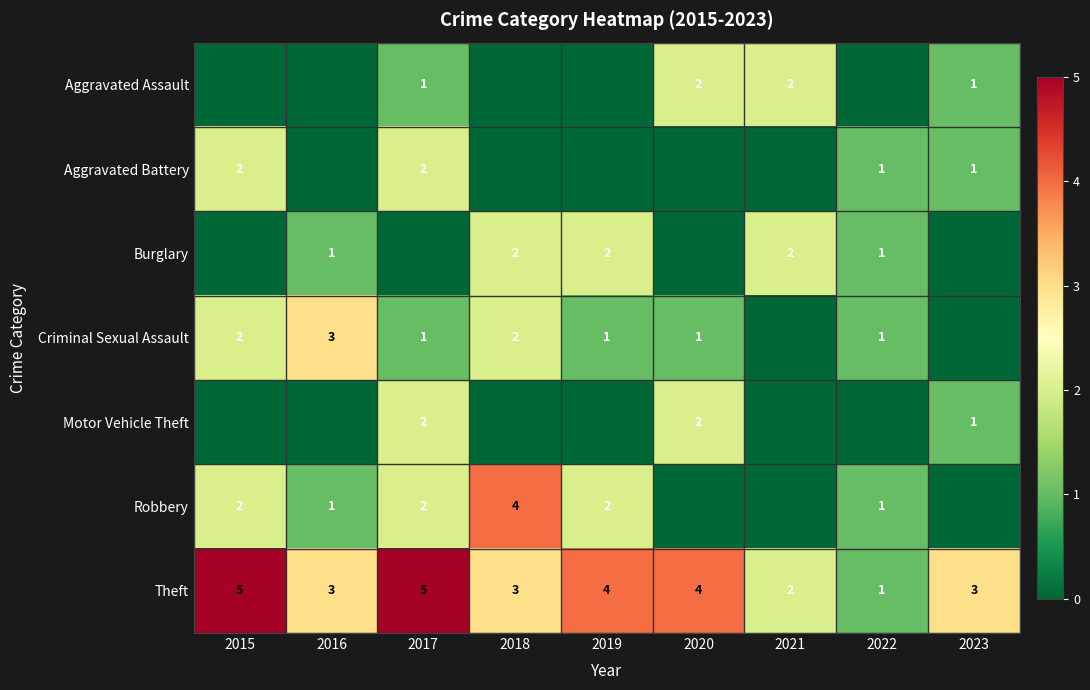

The value of Aggravated Battery at 2023 is 1. True or false?

True